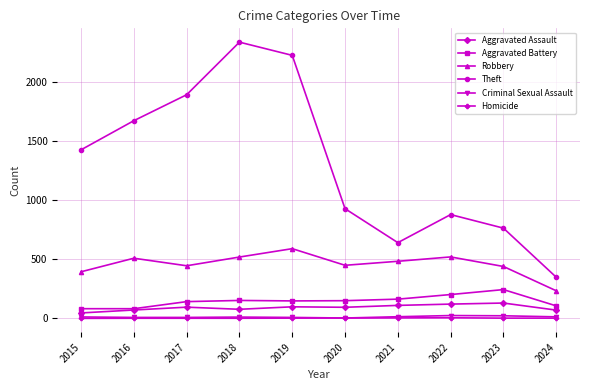

At which label does Aggravated Battery first exceed 150?

2018